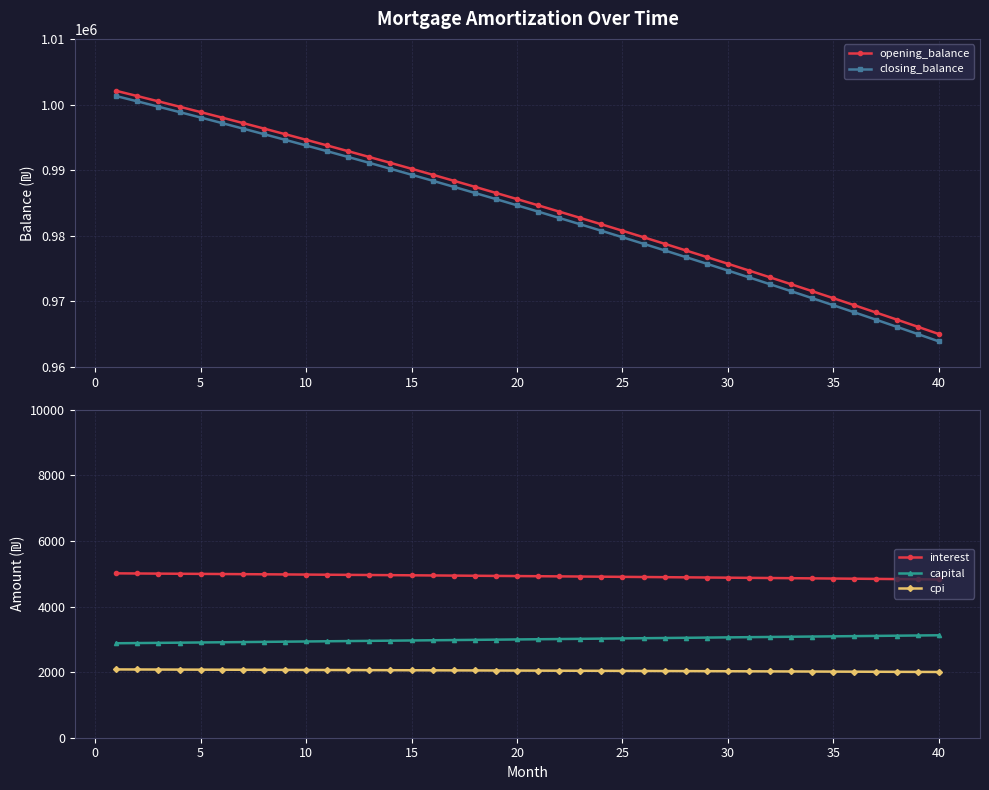

Which series has the largest range (max minus min)?

closing_balance